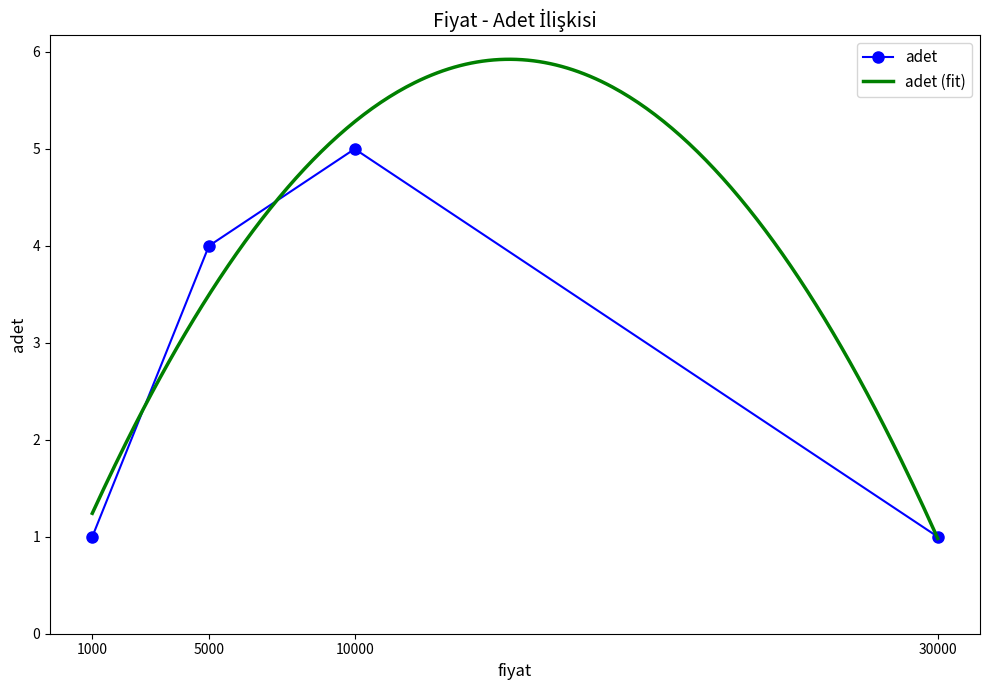

True or false: the data shows 1 at 30000.

True